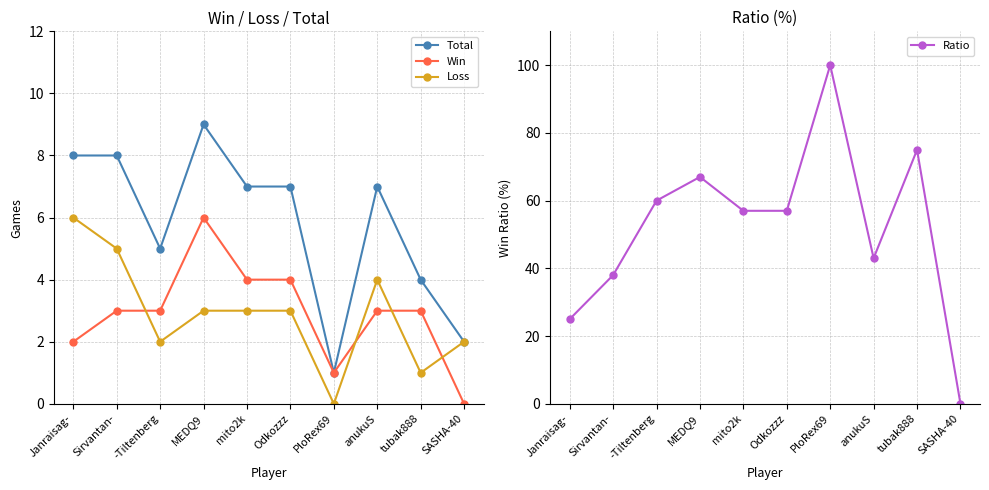

What is the total value across all series at -Tiltenberg?

70